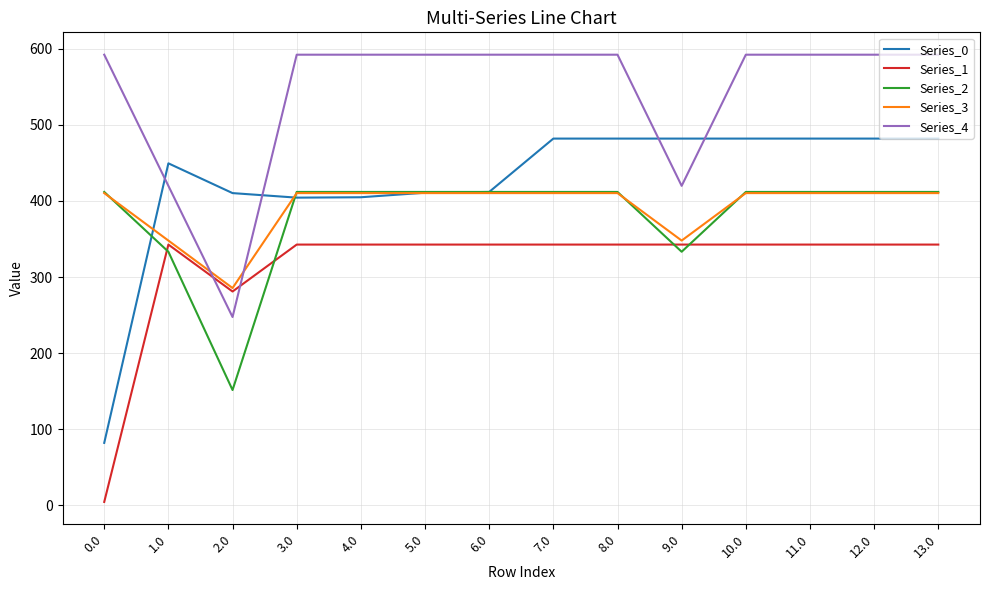

After their last crossing, which series has the higher values: Series_3 or Series_0?

Series_0